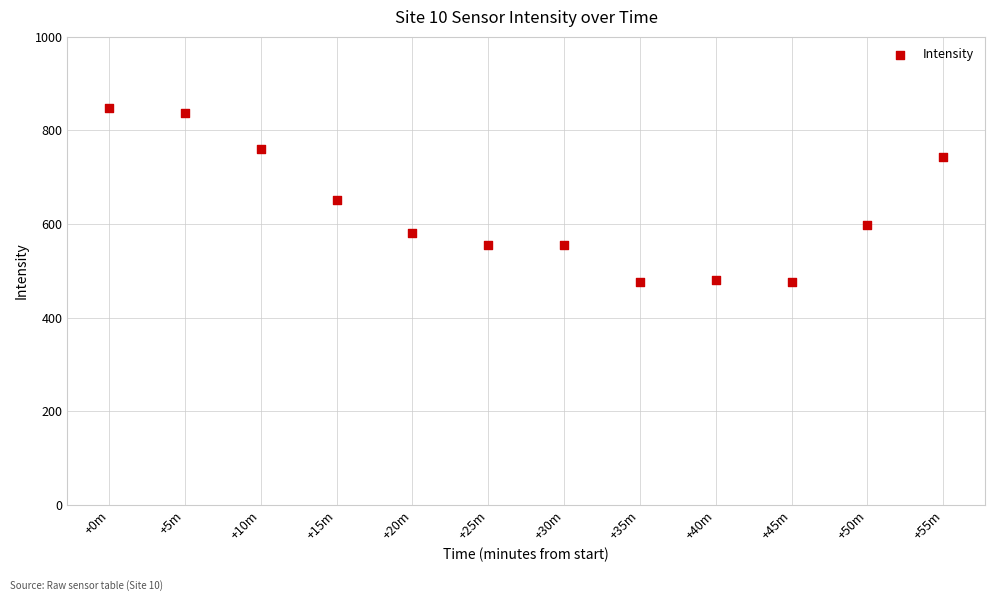

What is the average Y value?

630.0